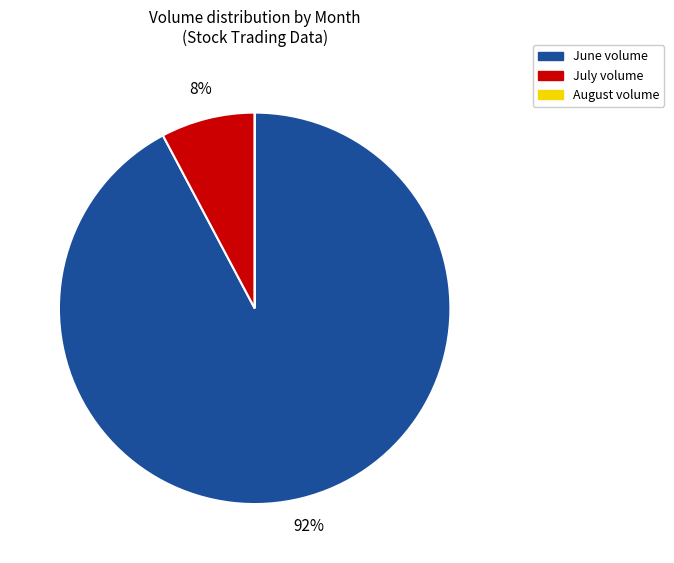

Does any single category account for the majority?

Yes